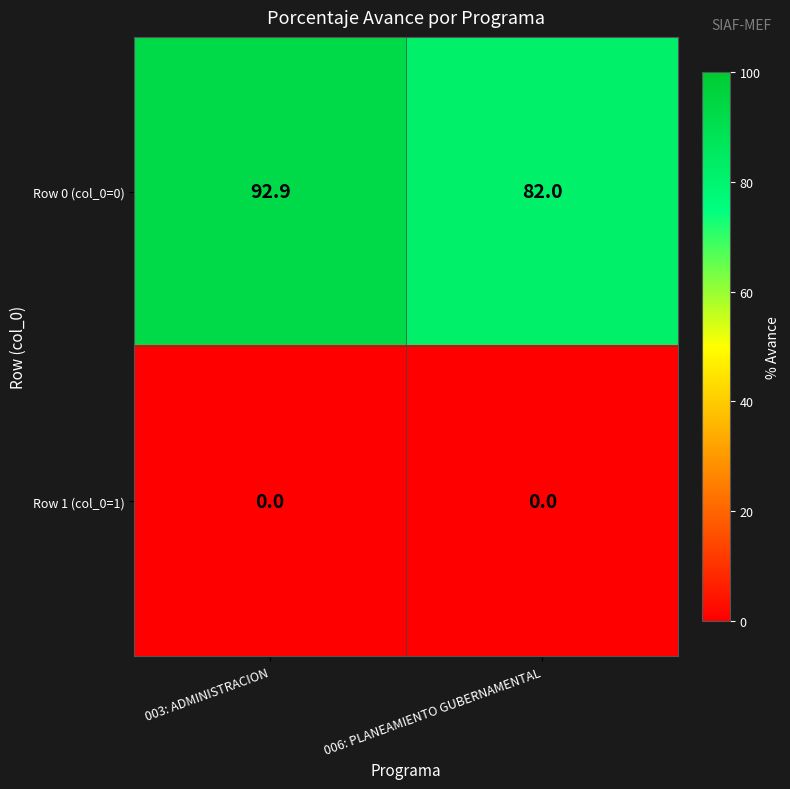

What is the sum of all Row 0 (col_0=0) values?

174.9